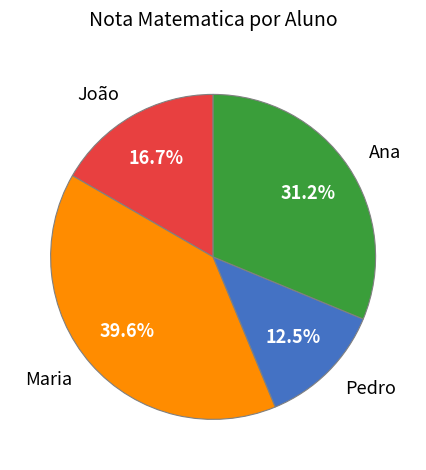

Does João represent more than half of the total?

No